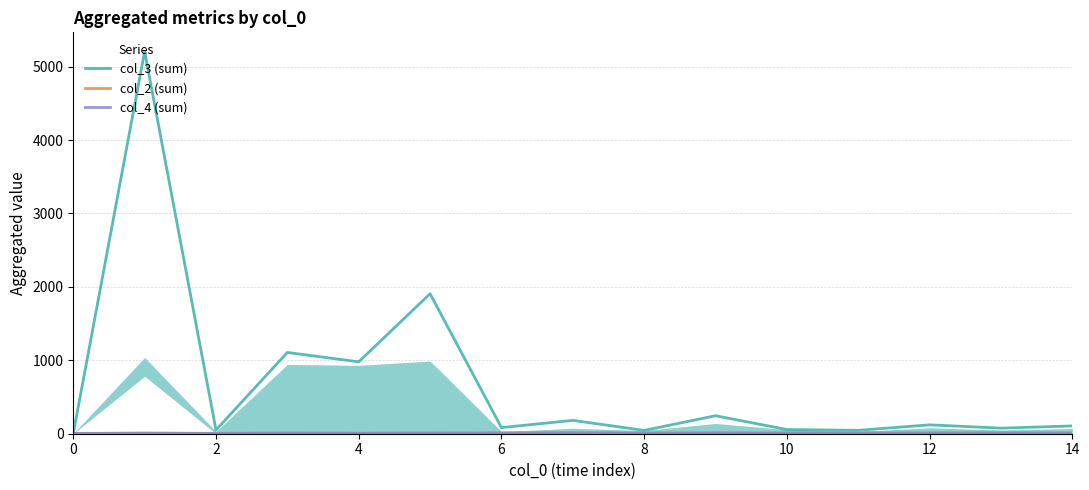

Which series has the largest total across all categories?

col_3 (sum)